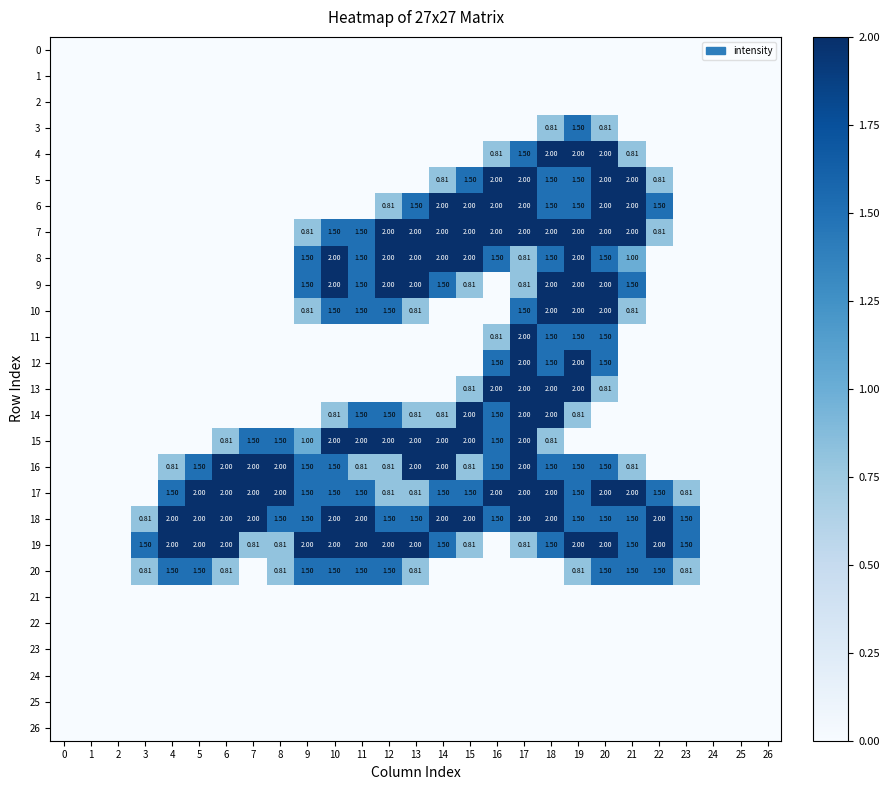

How many data points does each series have?

27